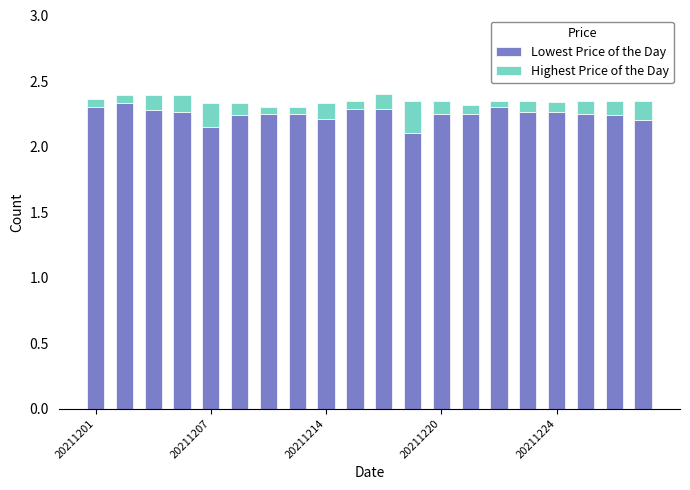

What is the sum of all Lowest Price of the Day values?

45.0